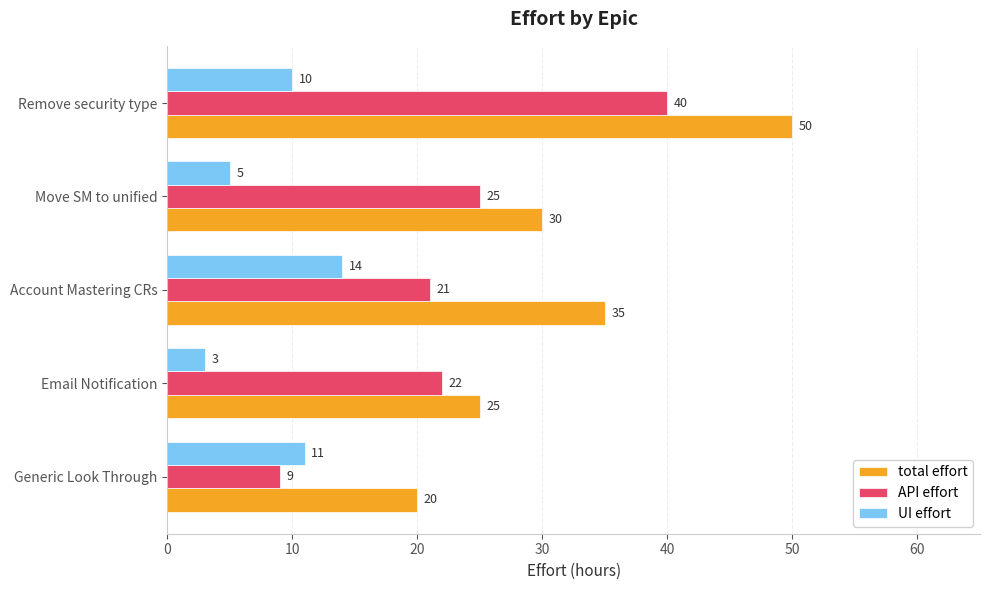

Rank the categories by API effort value from highest to lowest.

Remove security type, Move SM to unified, Email Notification, Account Mastering CRs, Generic Look Through